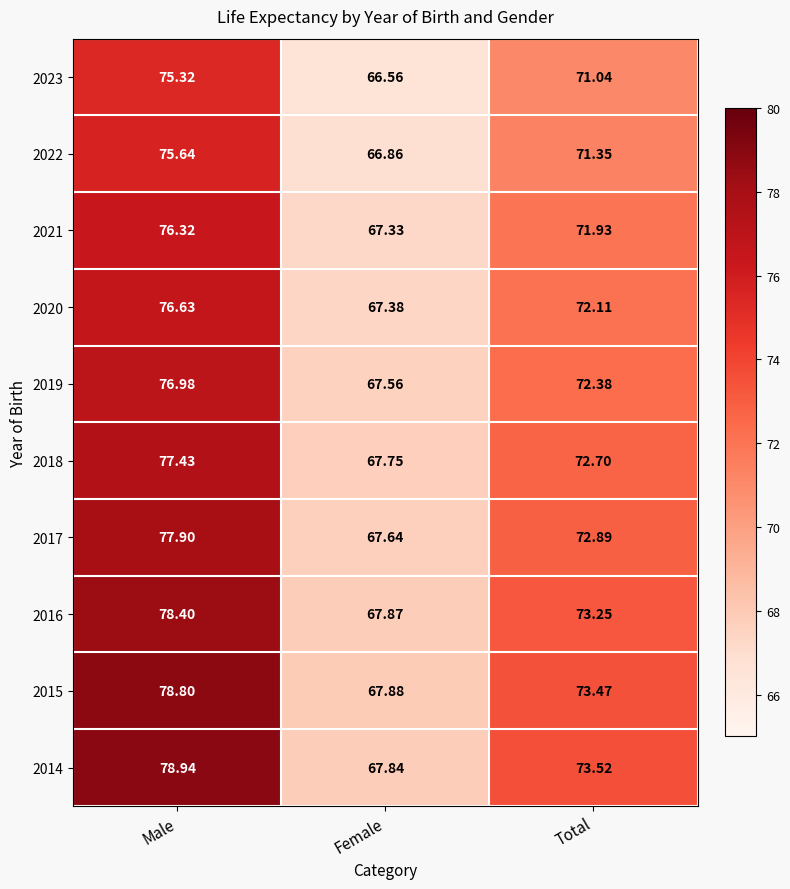

Rank the categories by 2014 value from lowest to highest.

Female, Total, Male